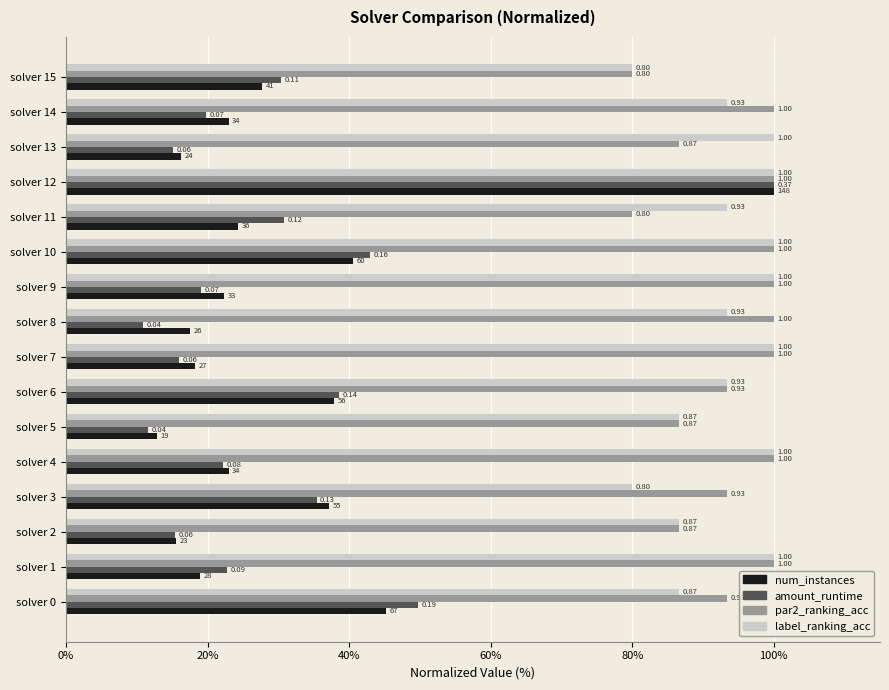

At how many categories does at least one series exceed 91?

13